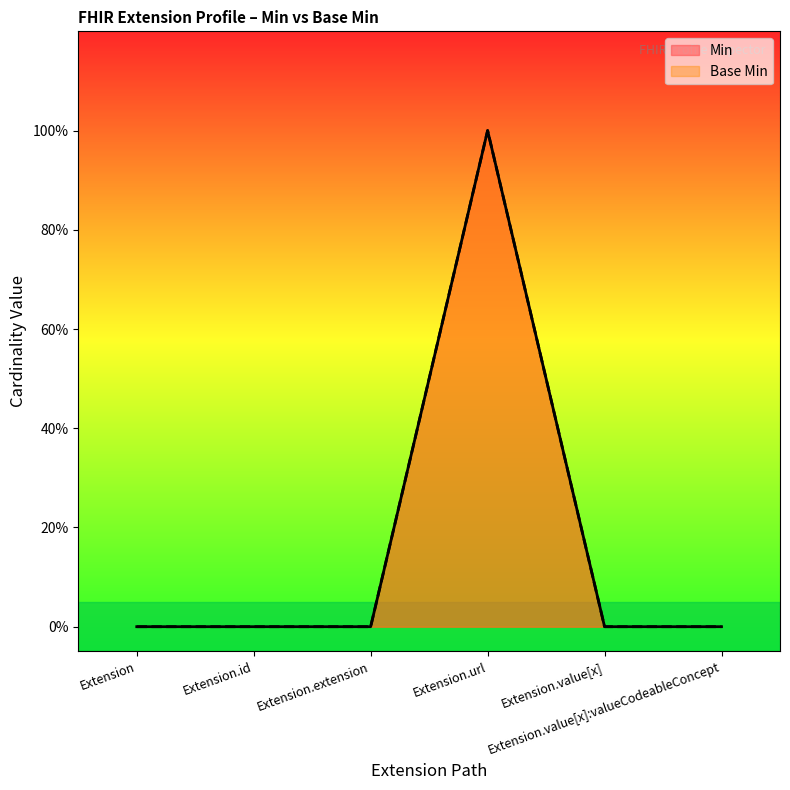

Where is the first local maximum for Min?

Extension.url